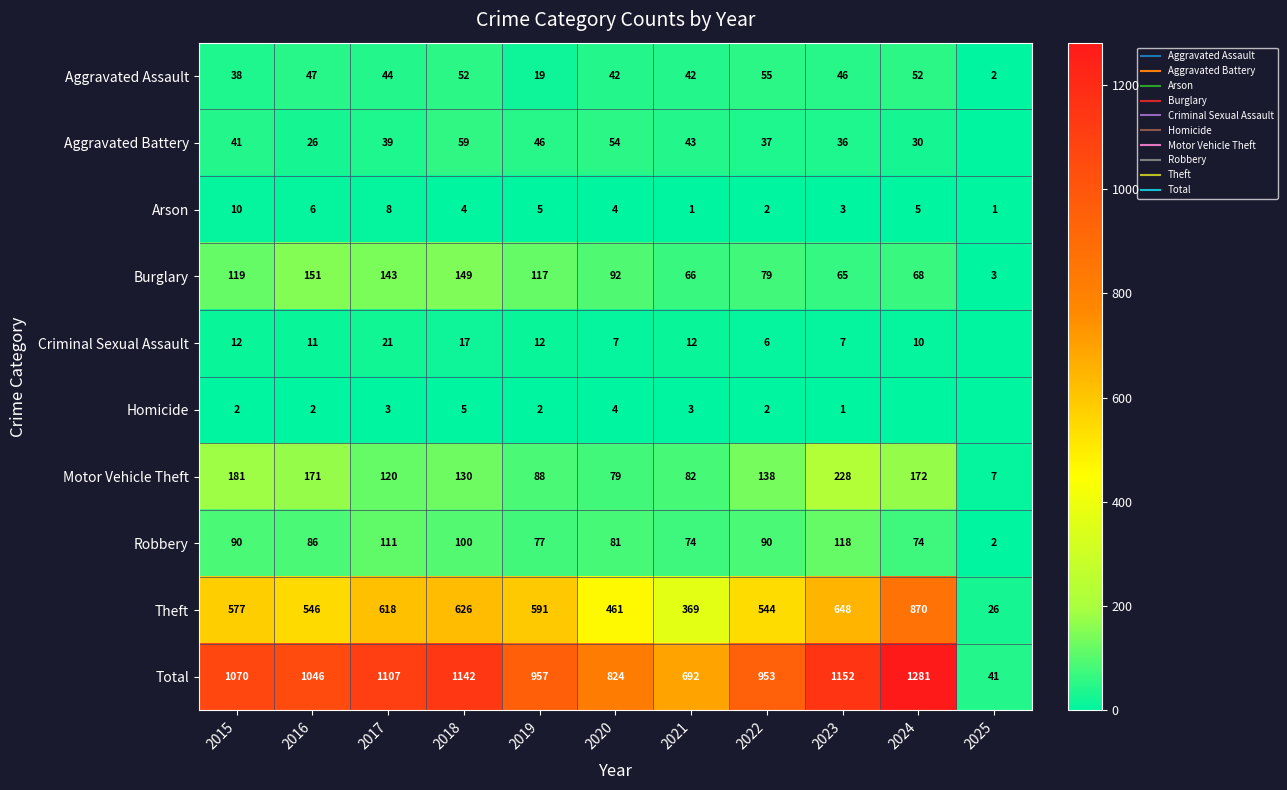

Which series has the largest range (max minus min)?

Total